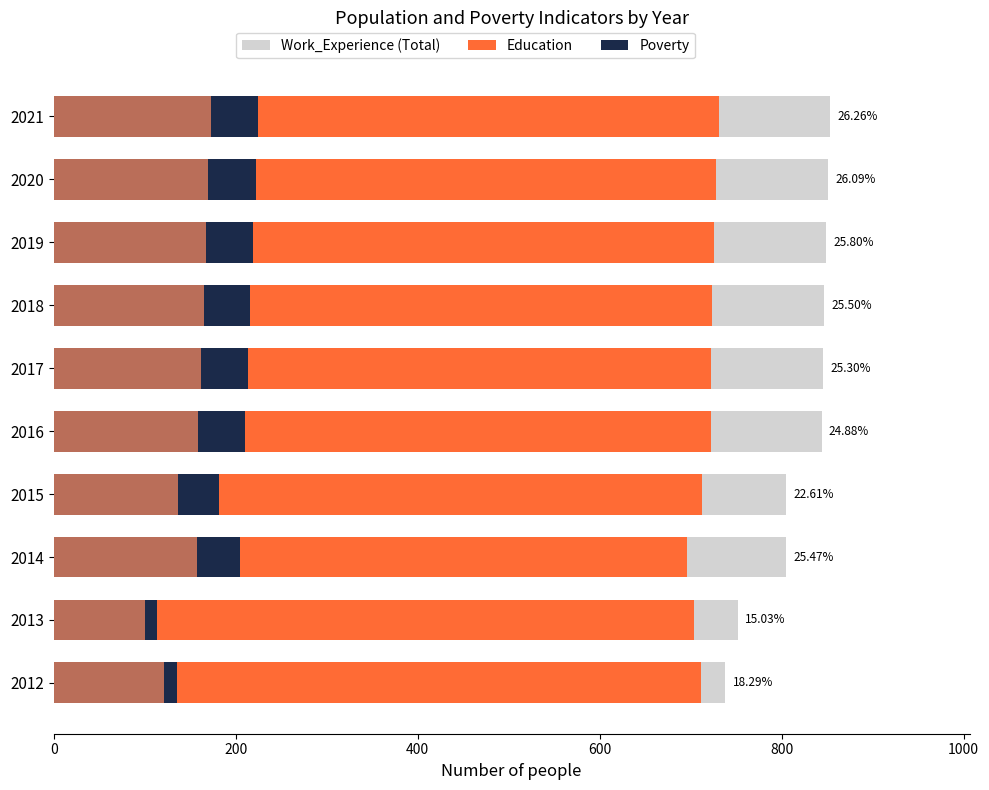

How many data points in Poverty_18to65 are above 162?

4